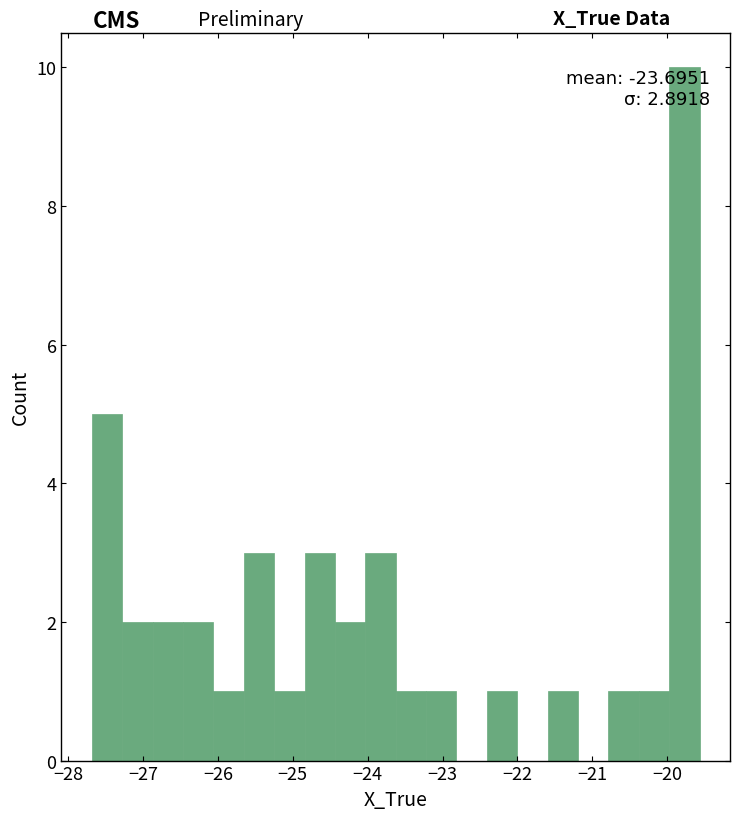

Which range on the x-axis has the tallest bar?

-20.0 to -19.6